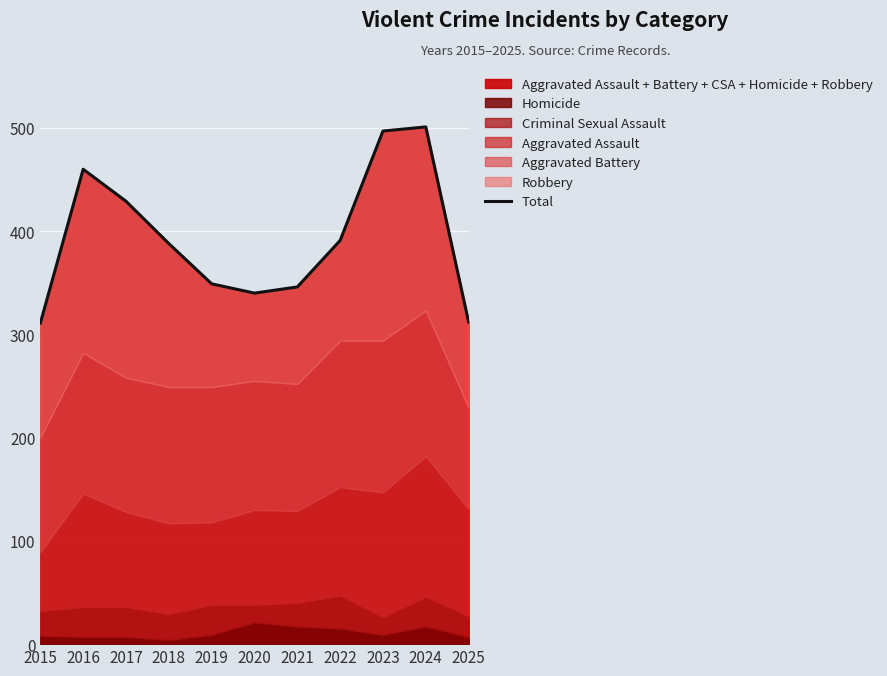

The value at 2017 is 429. True or false?

True